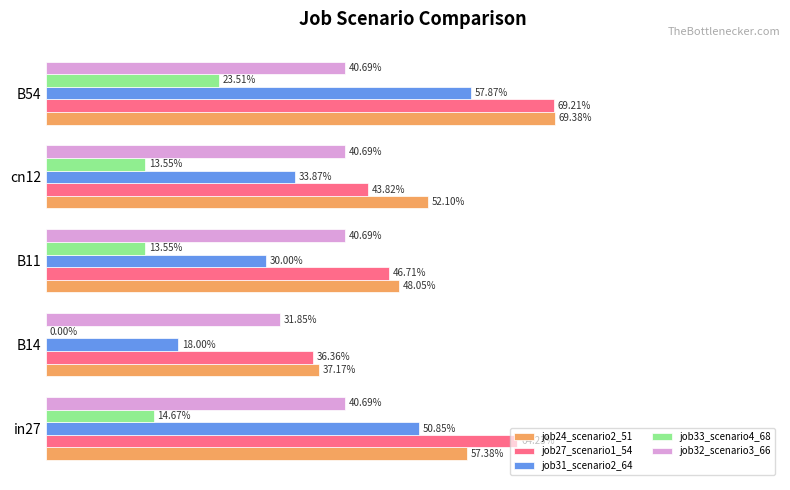

What are all the series names shown in the legend?

job24_scenario2_51, job27_scenario1_54, job31_scenario2_64, job33_scenario4_68, job32_scenario3_66